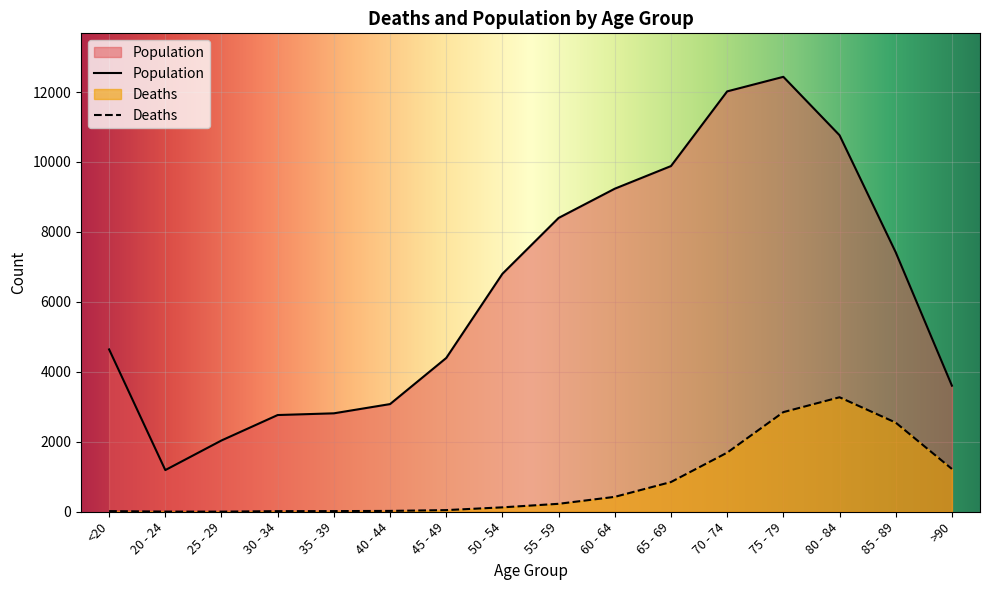

What is the spread (max minus min) of values at 75 - 79?

9586